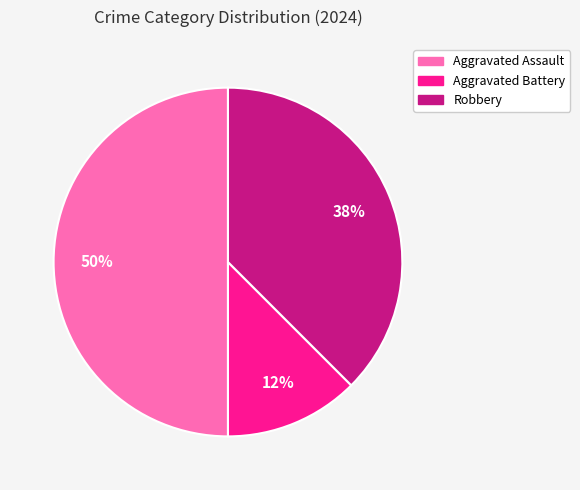

To the nearest percent, what is the average slice percentage?

33%